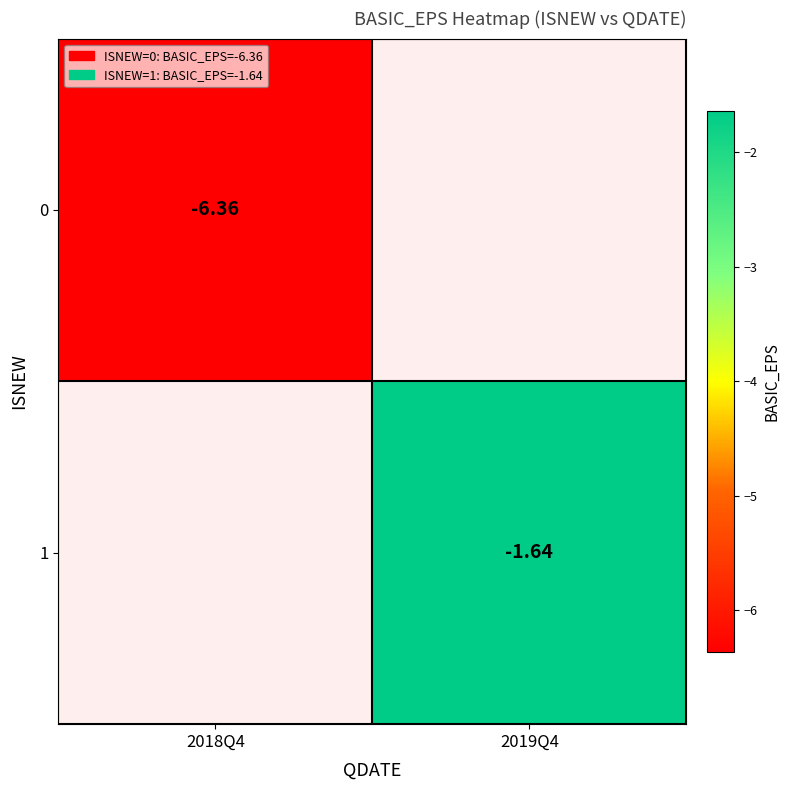

True or false: 1 has a value of -1.6 at 2019Q4.

True